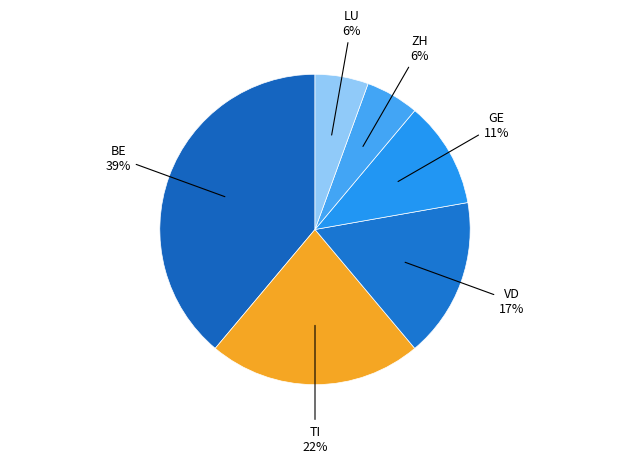

To the nearest percent, what portion does VD represent?

17%